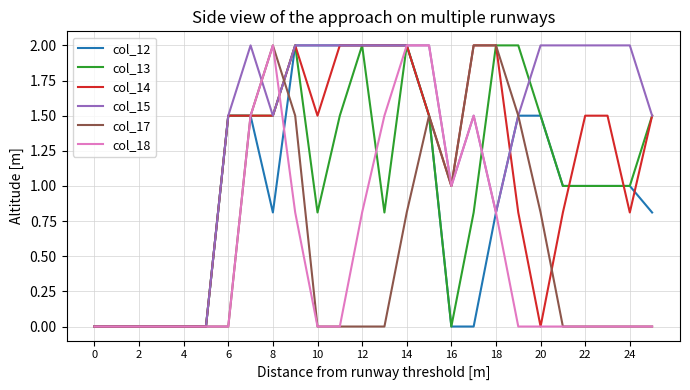

What is the highest value of the col_13 series?

2.0